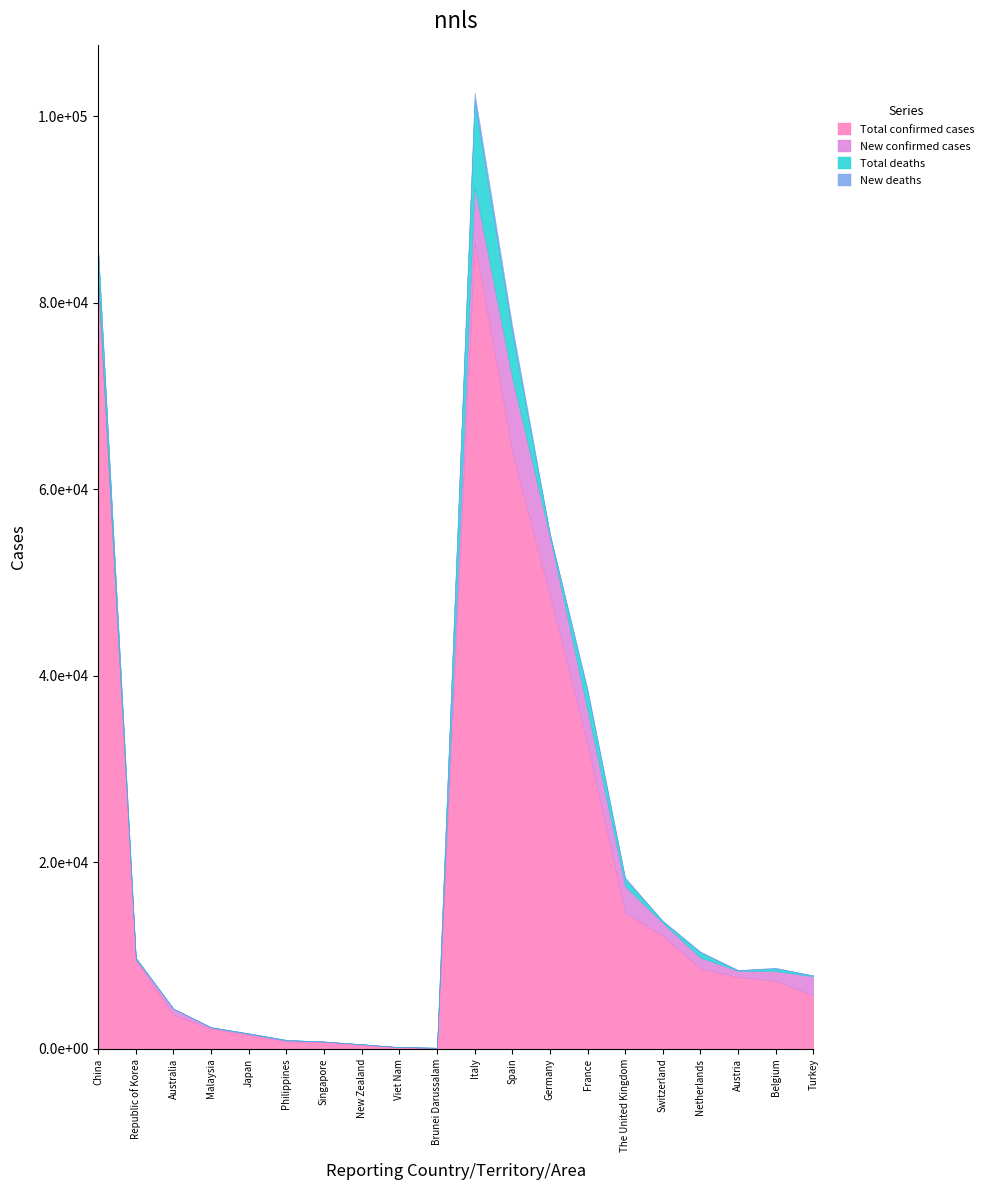

Reading right to left, list all the values displayed in this chart.

Total confirmed cases: 5698	7284	7697	8603	12104	14547	32542	48582	64059	86498	115	169	416	732	803	1499	2161	3635	9478	82213
New confirmed cases: 2069	1049	668	1172	1390	2885	3756	6294	7871	5959	1	16	78	49	96	112	130	650	146	135
Total deaths: 92	289	68	546	197	759	1992	325	4858	9136	1	0	0	2	54	49	26	14	144	3301
New deaths: 17	69	16	112	36	181	297	72	769	971	1	0	0	0	9	3	3	1	5	3